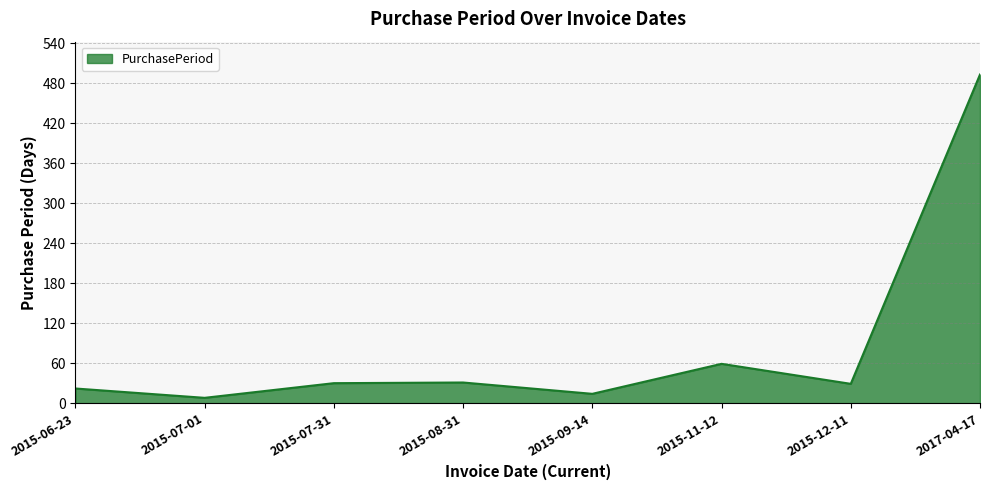

What is the minimum value shown in the chart?

8